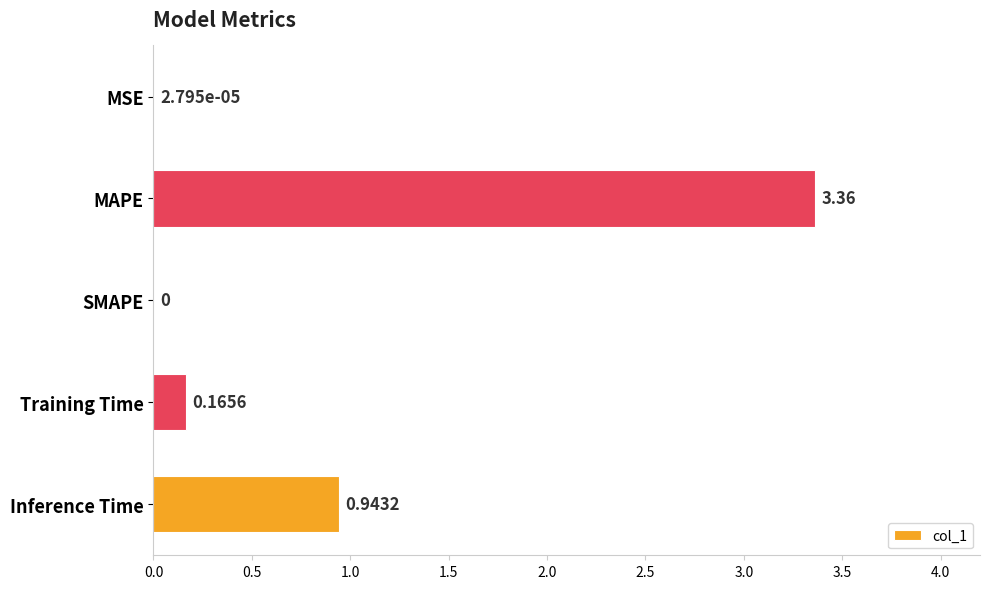

Are the bars horizontal?

Yes